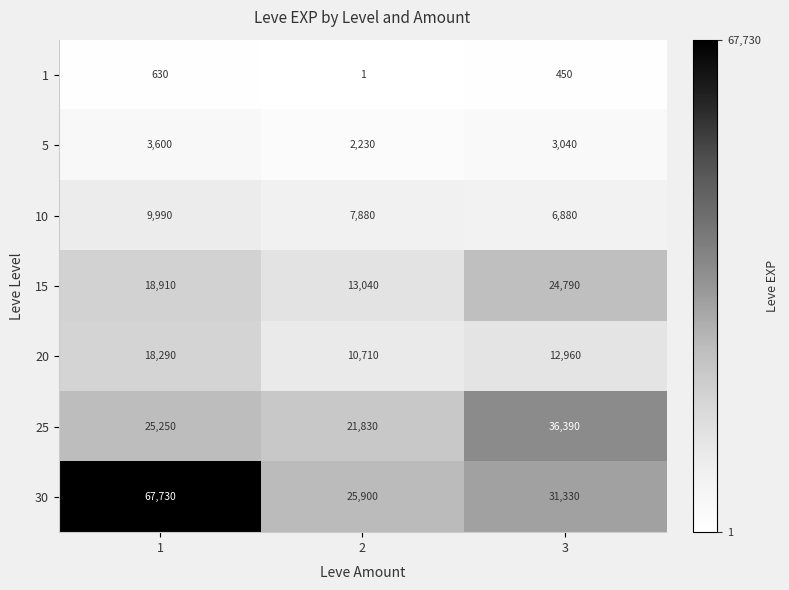

Which category has the highest value across all series?

1